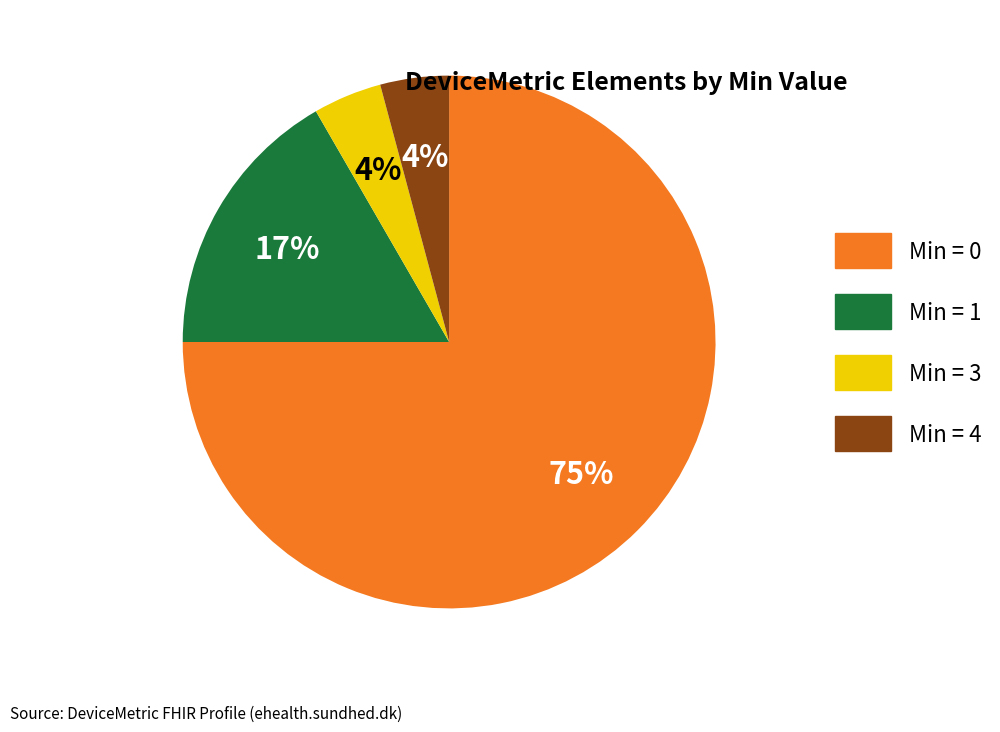

To the nearest percent, what portion does Min = 3 represent?

4%